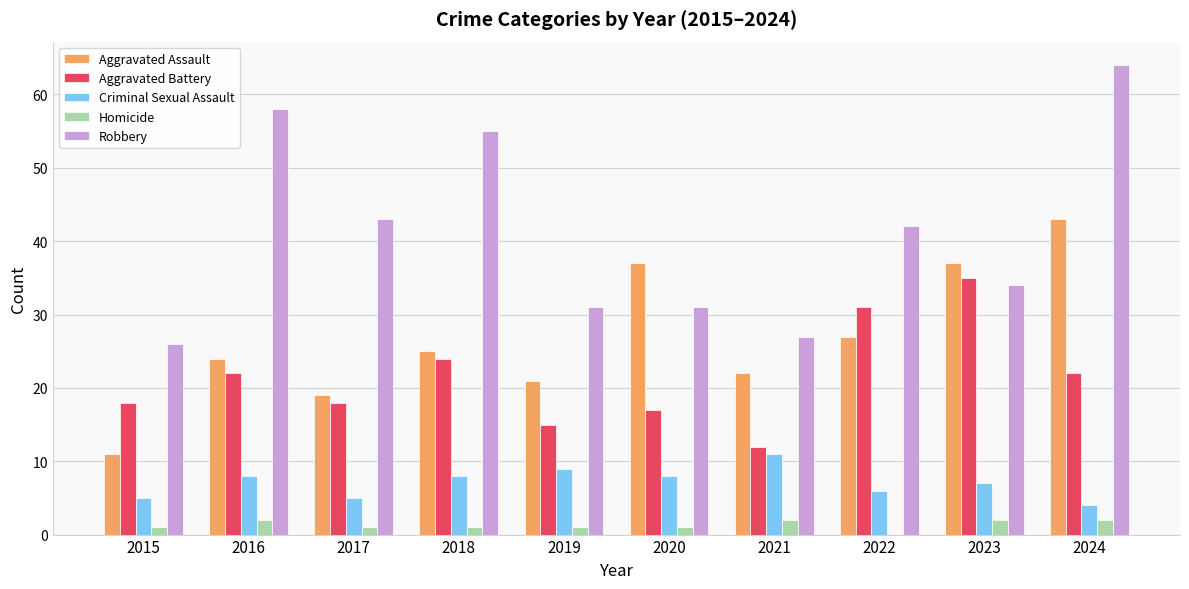

At which category is the sum across all series the highest?

2024